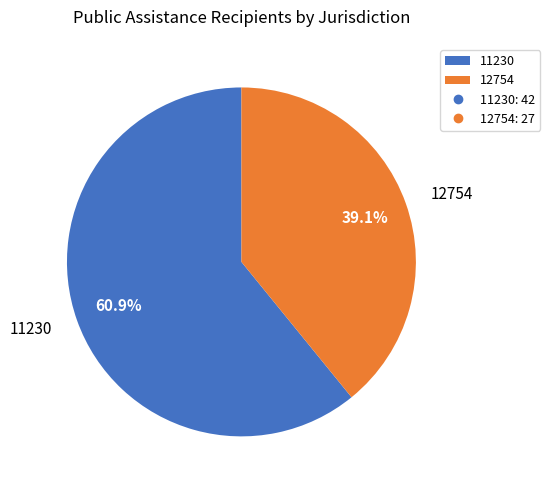

How many slices are in this pie chart?

2